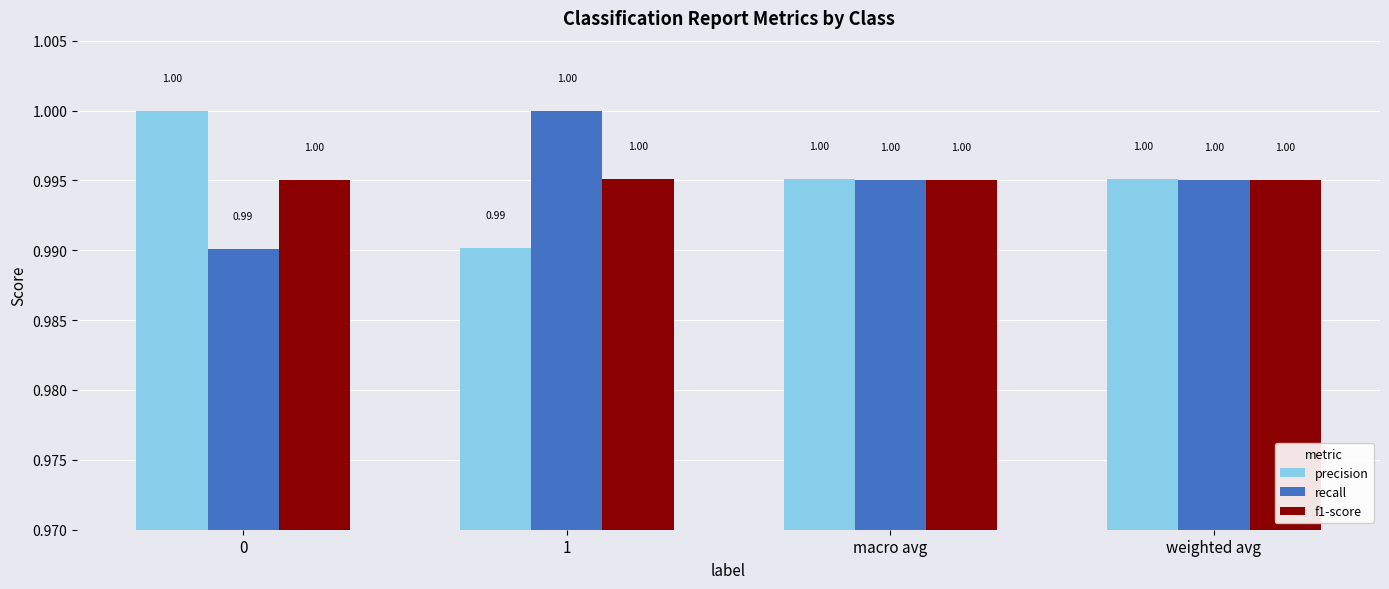

What is the sum of the f1-score values at weighted avg and macro avg?

2.0